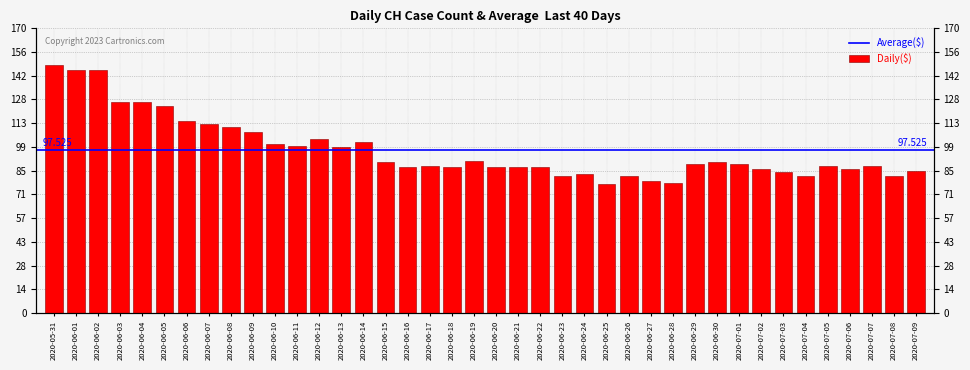

What is the ratio of the value at 2020-06-14 to the value at 2020-06-15?

1.1